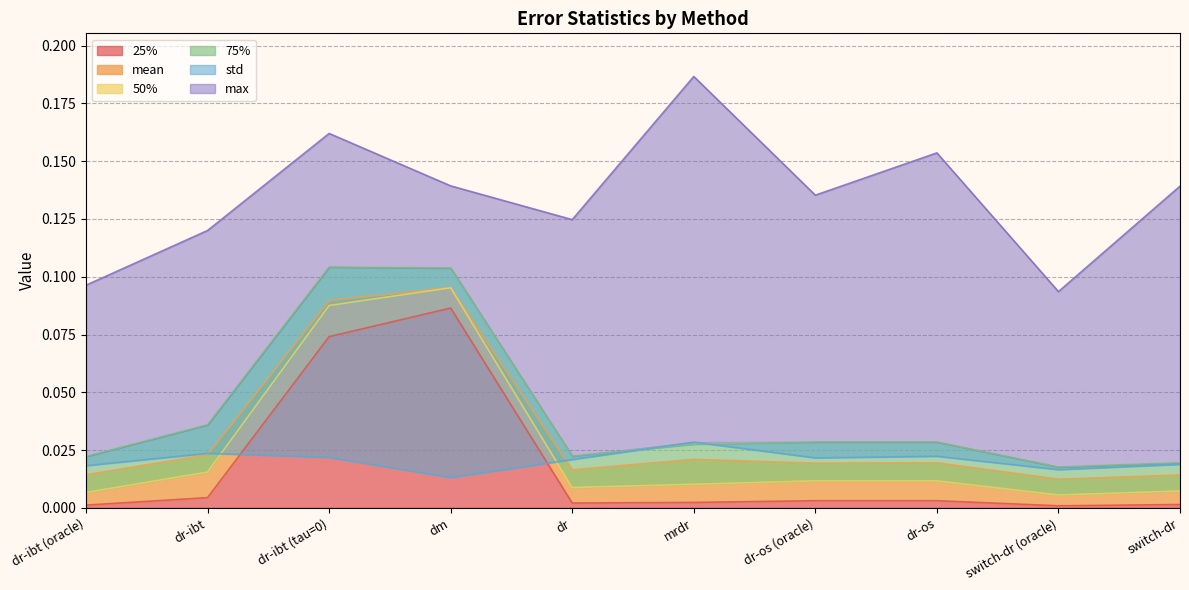

Reading left to right, list all the values displayed in this chart.

mean: dr-ibt (oracle)=0.0	dr-ibt=0.0	dr-ibt (tau=0)=0.1	dm=0.1	dr=0.0	mrdr=0.0	dr-os (oracle)=0.0	dr-os=0.0	switch-dr (oracle)=0.0	switch-dr=0.0
std: dr-ibt (oracle)=0.0	dr-ibt=0.0	dr-ibt (tau=0)=0.0	dm=0.0	dr=0.0	mrdr=0.0	dr-os (oracle)=0.0	dr-os=0.0	switch-dr (oracle)=0.0	switch-dr=0.0
25%: dr-ibt (oracle)=0.0	dr-ibt=0.0	dr-ibt (tau=0)=0.1	dm=0.1	dr=0.0	mrdr=0.0	dr-os (oracle)=0.0	dr-os=0.0	switch-dr (oracle)=0.0	switch-dr=0.0
50%: dr-ibt (oracle)=0.0	dr-ibt=0.0	dr-ibt (tau=0)=0.1	dm=0.1	dr=0.0	mrdr=0.0	dr-os (oracle)=0.0	dr-os=0.0	switch-dr (oracle)=0.0	switch-dr=0.0
75%: dr-ibt (oracle)=0.0	dr-ibt=0.0	dr-ibt (tau=0)=0.1	dm=0.1	dr=0.0	mrdr=0.0	dr-os (oracle)=0.0	dr-os=0.0	switch-dr (oracle)=0.0	switch-dr=0.0
max: dr-ibt (oracle)=0.1	dr-ibt=0.1	dr-ibt (tau=0)=0.2	dm=0.1	dr=0.1	mrdr=0.2	dr-os (oracle)=0.1	dr-os=0.2	switch-dr (oracle)=0.1	switch-dr=0.1